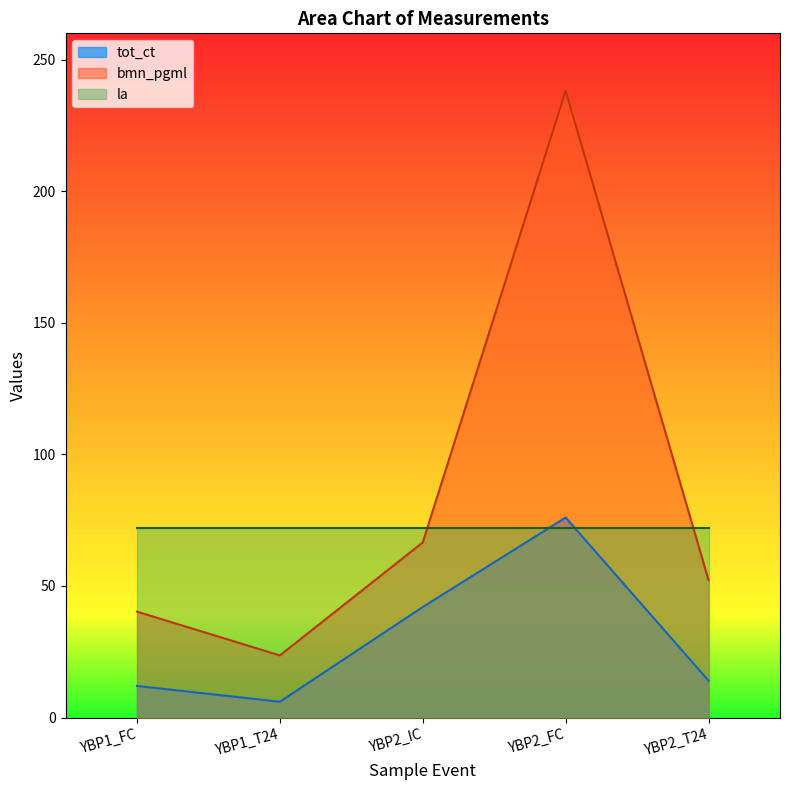

True or false: bmn_pgml and tot_ct intersect in this chart.

False